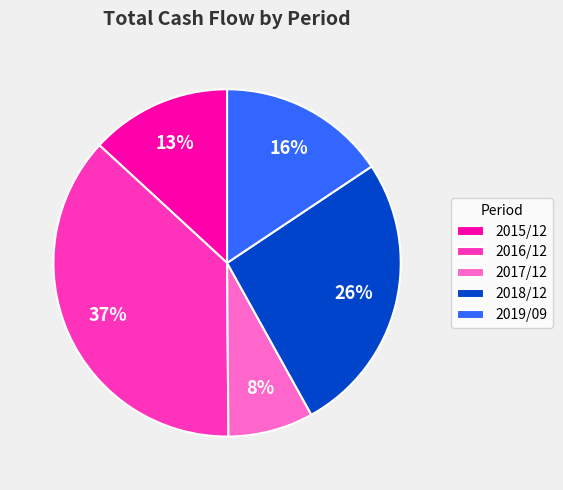

To the nearest percent, what percentage of the pie is 2019/09?

16%